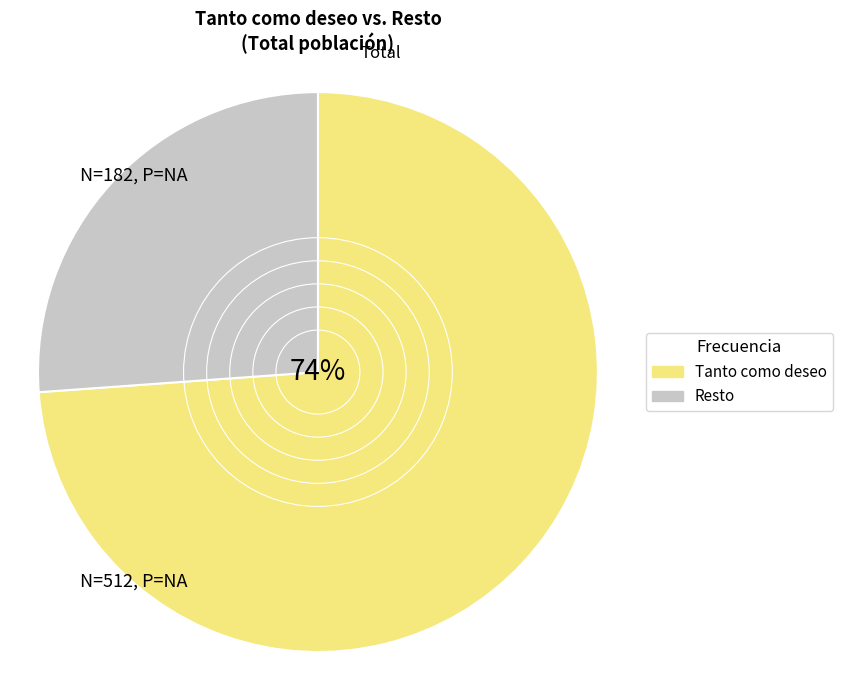

To the nearest percent, what is the difference between the largest and smallest slice percentages?

48%